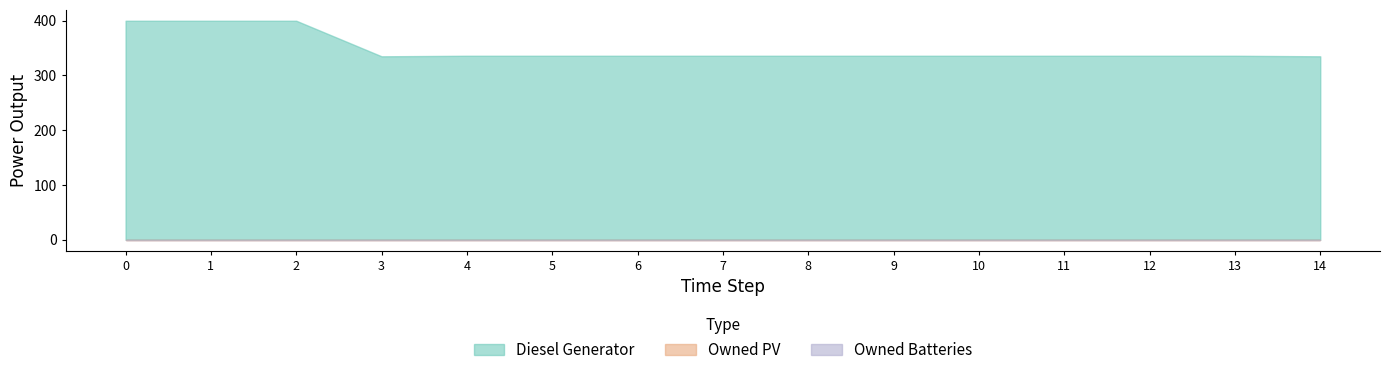

Is the value of Diesel Generator at 13 greater than the value of Owned PV at 8?

Yes